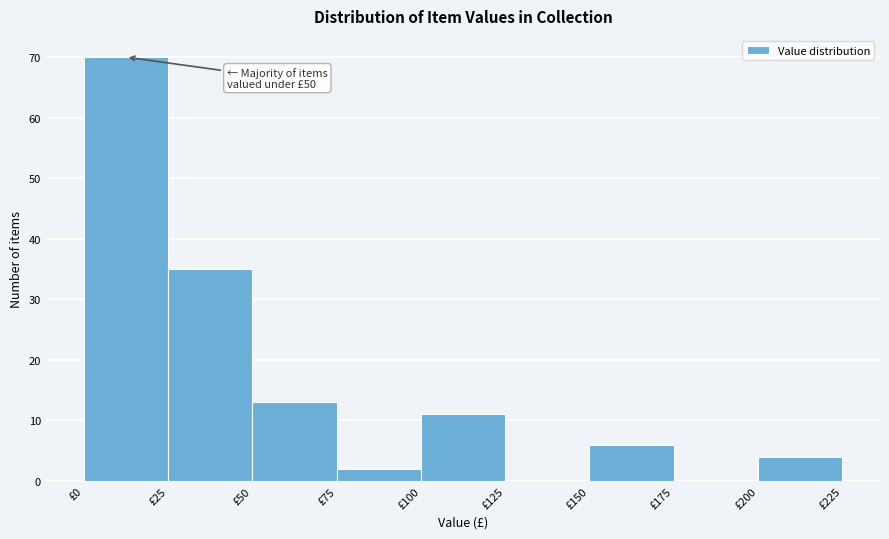

Which range on the x-axis has the tallest bar?

0 to 25